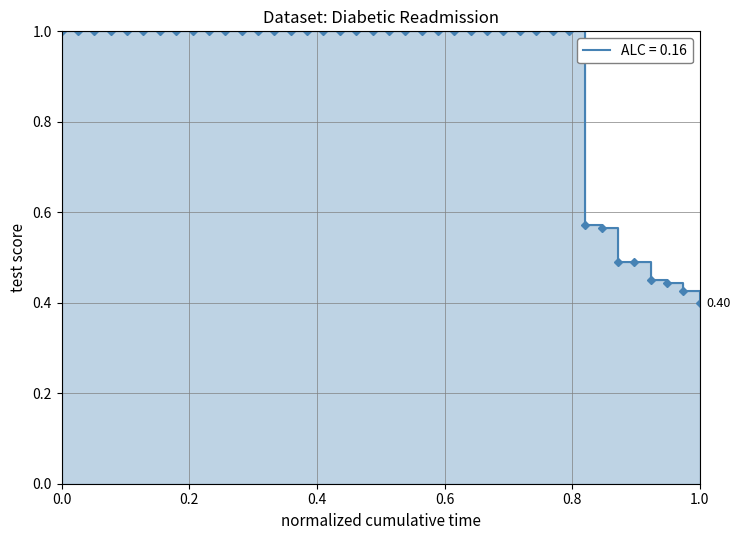

Between 21 and 35, which is larger?

21